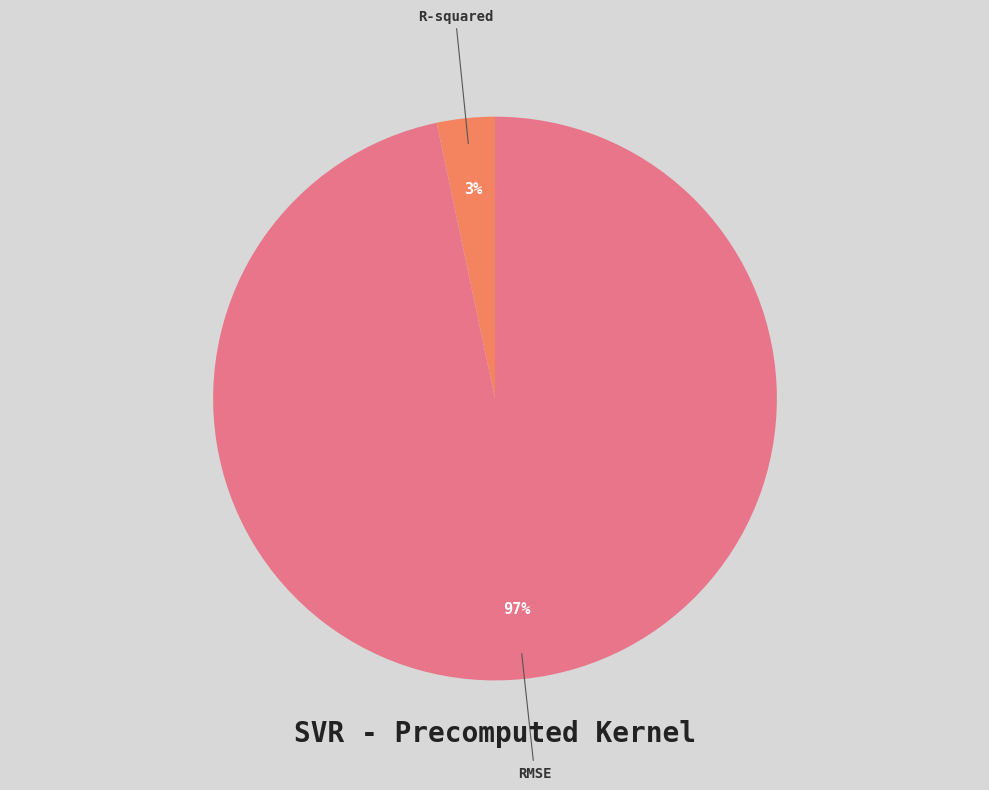

To the nearest percent, what is the combined percentage of R-squared and RMSE?

100%